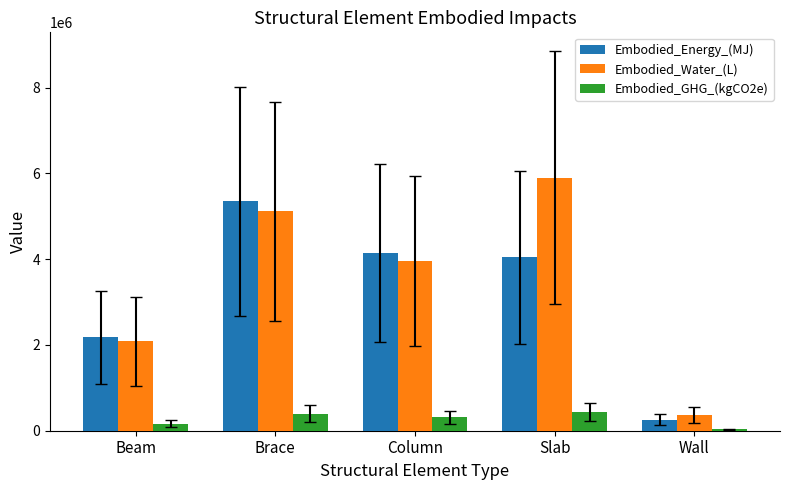

Reading right to left, extract all data points from this chart.

Embodied_Energy_(MJ): 252340.1	4041658.8	4149194.4	5351227.7	2177834.7
Embodied_Water_(L): 365172.0	5899737.1	3967399.8	5116766.7	2082414.1
Embodied_GHG_(kgCO2e): 30142.2	437762.3	310120.2	399962.9	162776.3